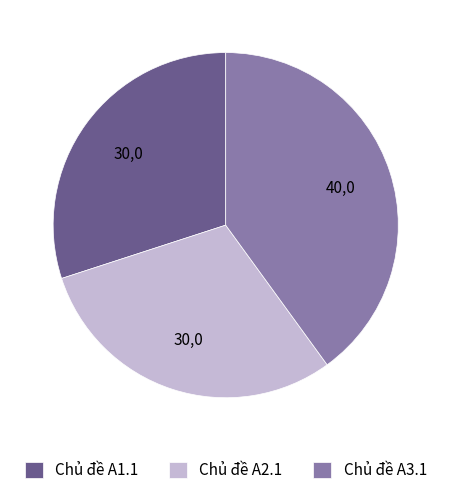

Is there a majority slice in this chart?

No